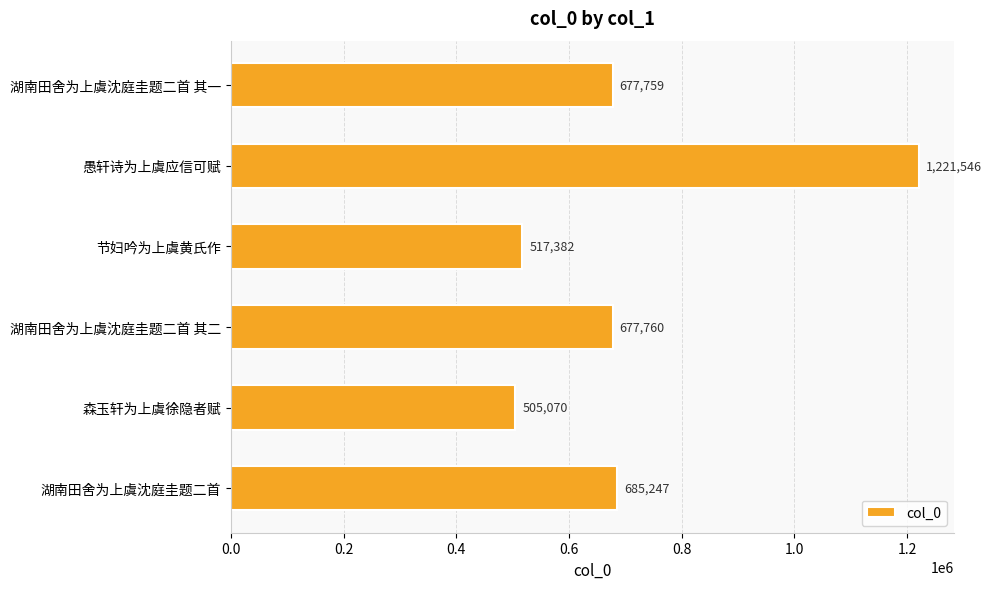

What is the label of the 6th bar from the top?

湖南田舍为上虞沈庭圭题二首